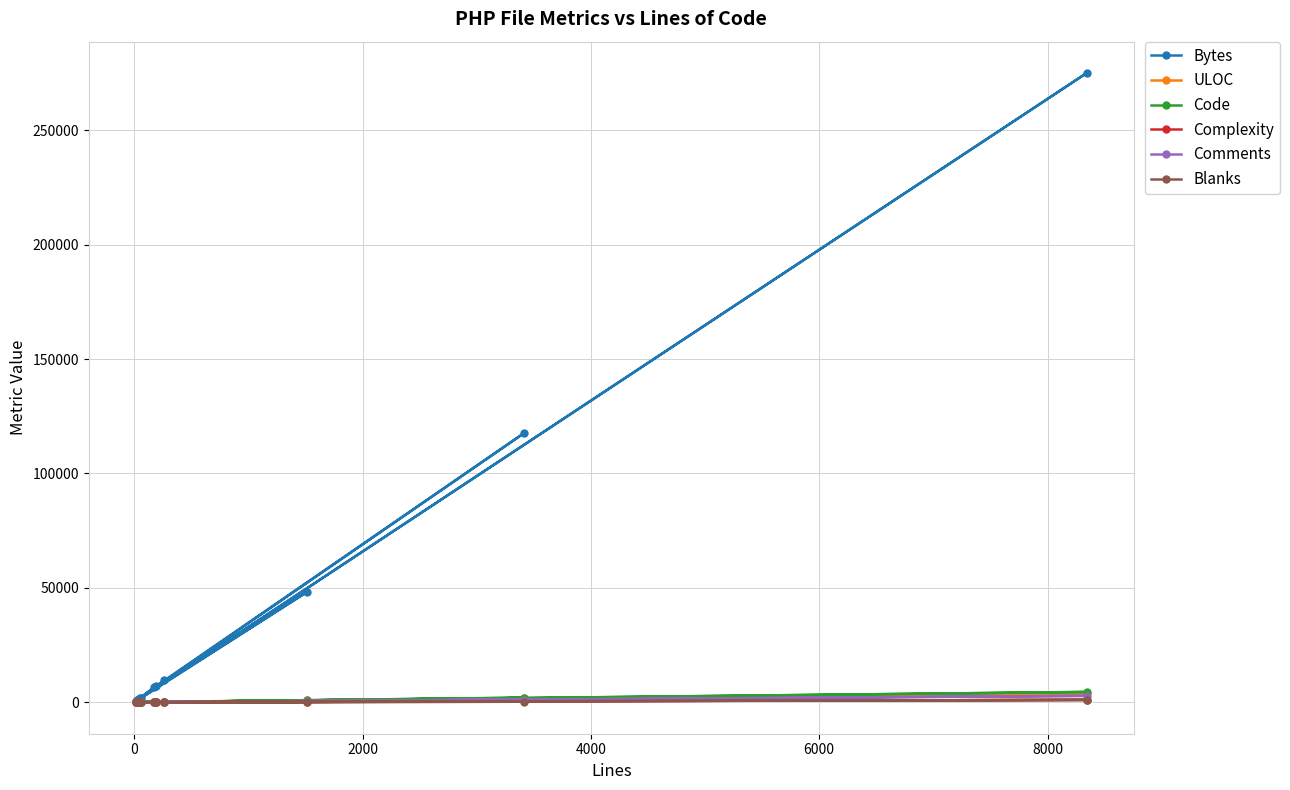

What is the lowest value of the ULOC series?

17